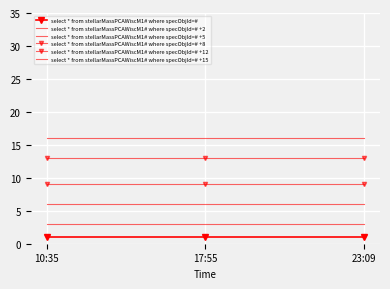

Is it true that select * from stellarMassPCAWiscM1# where specObjId=# +12 equals 13 at 10:35?

True